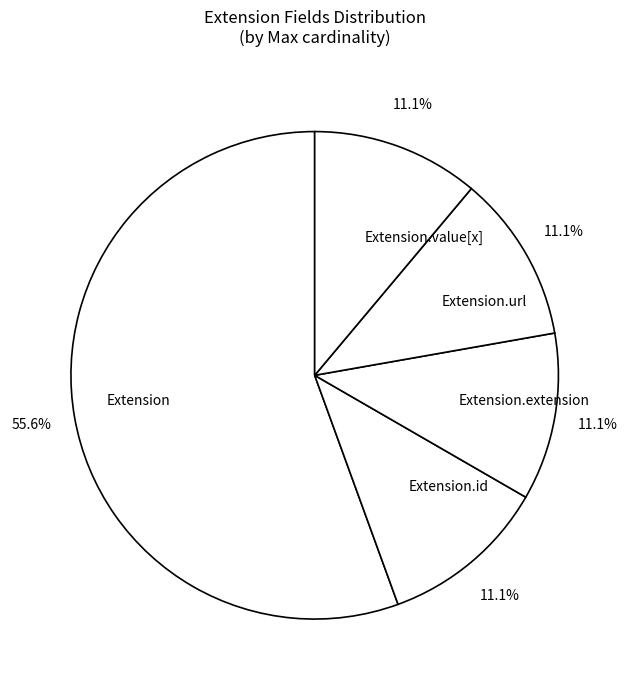

What percentage is the Extension.url slice, to the nearest percent?

11%